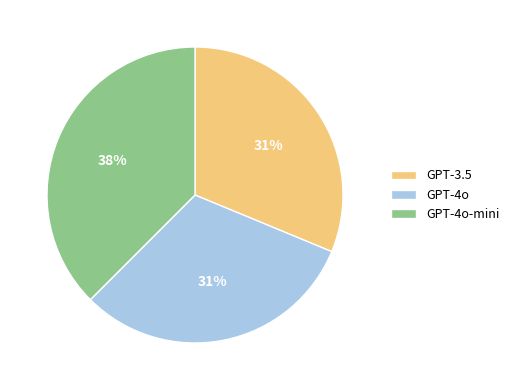

Which category has the biggest portion of the pie?

GPT-4o-mini